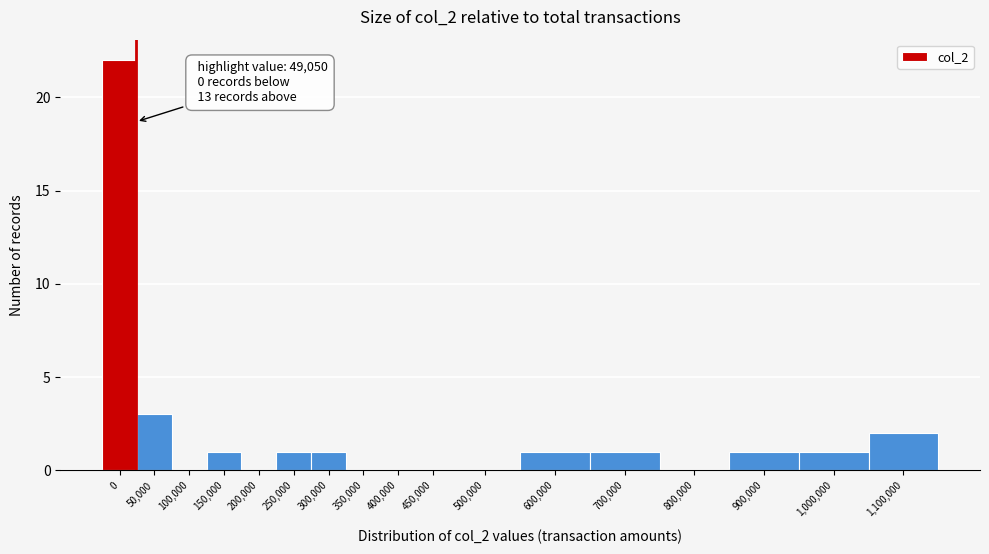

Reading right to left, list all the values displayed in this chart.

1,100,000=2	1,000,000=1	900,000=1	800,000=0	700,000=1	600,000=1	500,000=0	450,000=0	400,000=0	350,000=0	300,000=1	250,000=1	200,000=0	150,000=1	100,000=0	50,000=3	0=22